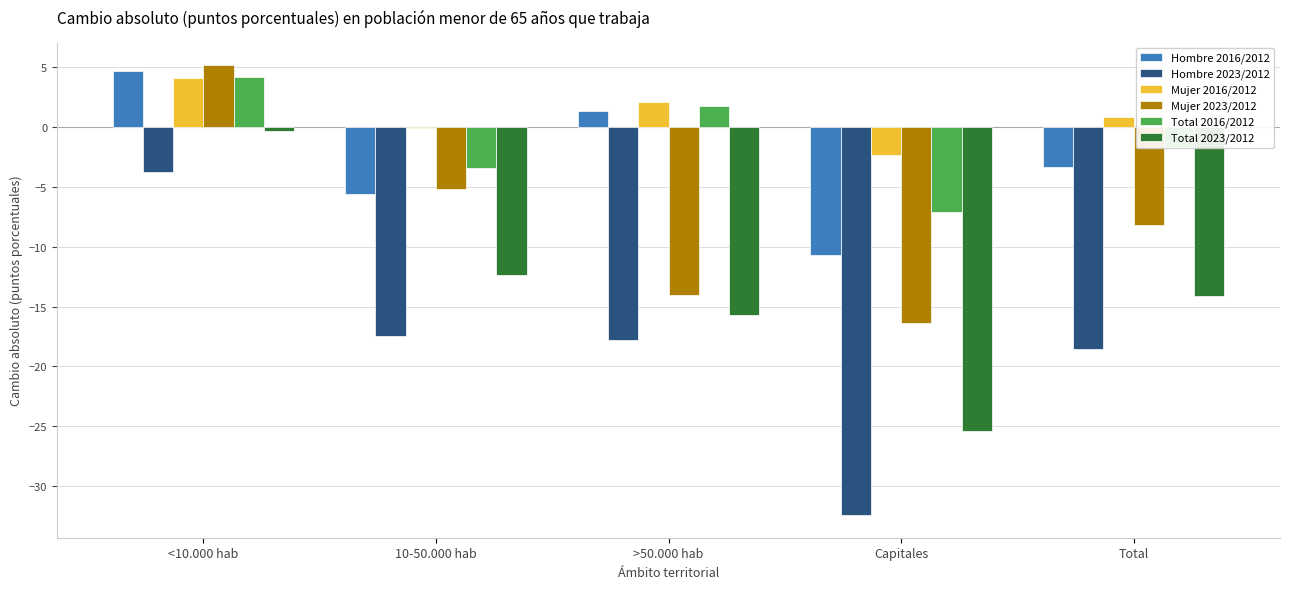

Reading left to right, extract all data points from this chart.

Hombre 2016/2012: 4.6	-5.6	1.3	-10.7	-3.4
Hombre 2023/2012: -3.8	-17.5	-17.8	-32.4	-18.6
Mujer 2016/2012: 4.1	-0.1	2.0	-2.3	0.8
Mujer 2023/2012: 5.1	-5.2	-14.1	-16.4	-8.2
Total 2016/2012: 4.1	-3.4	1.7	-7.1	-1.7
Total 2023/2012: -0.4	-12.4	-15.7	-25.4	-14.1